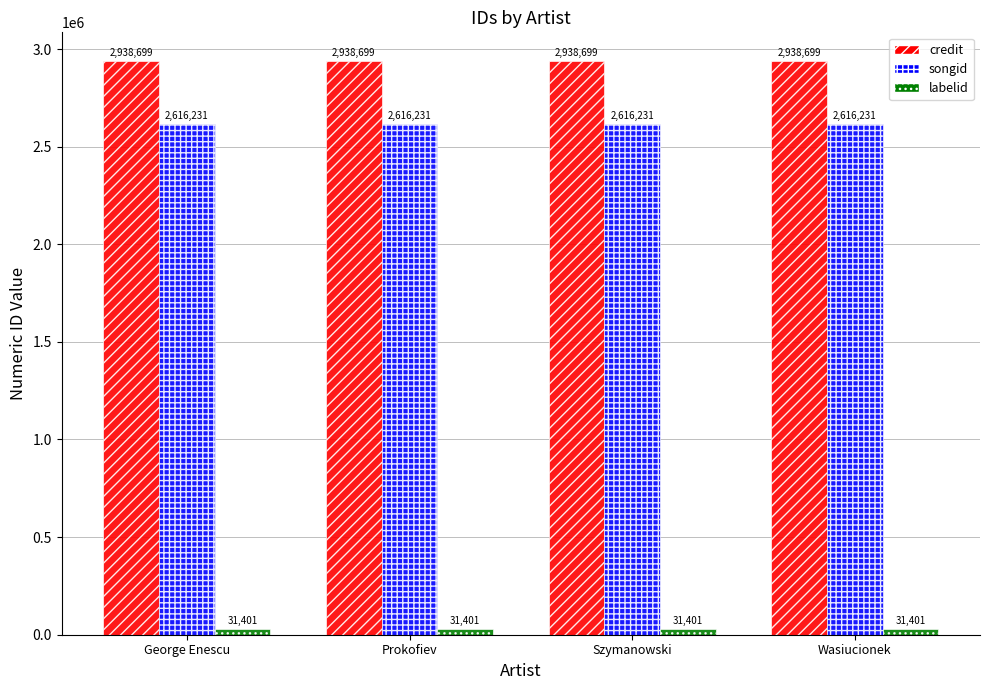

Reading left to right, what are all the values shown in this chart?

credit: George Enescu=2938699	Prokofiev=2938699	Szymanowski=2938699	Wasiucionek=2938699
songid: George Enescu=2616231	Prokofiev=2616231	Szymanowski=2616231	Wasiucionek=2616231
labelid: George Enescu=31401	Prokofiev=31401	Szymanowski=31401	Wasiucionek=31401